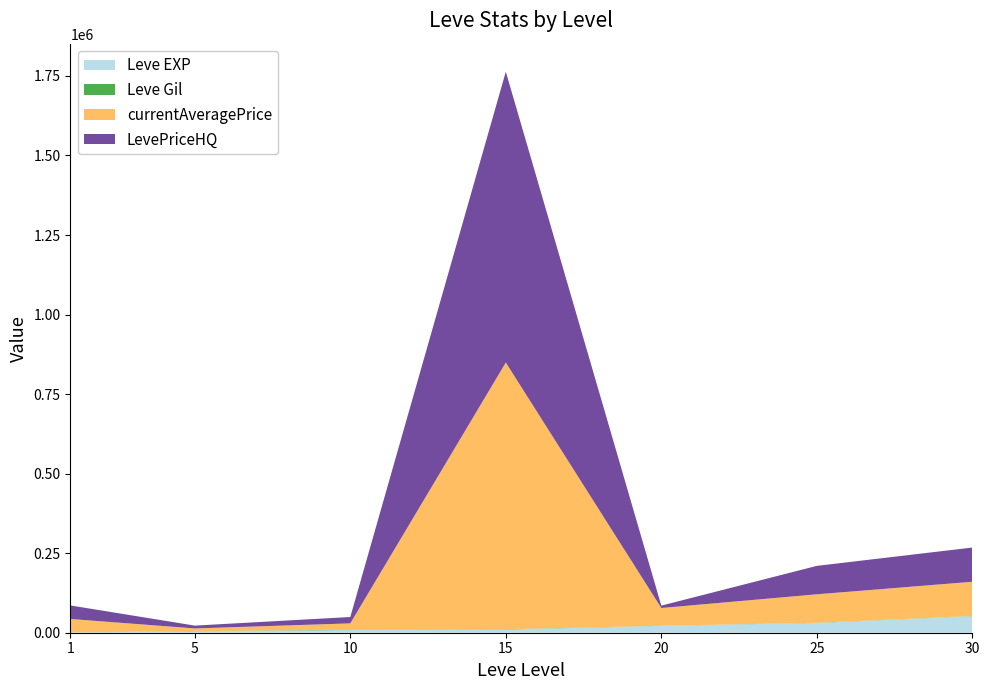

Reading right to left, extract all data points from this chart.

Leve EXP: 30=52220	25=30820	20=21600	15=10100	10=8430	5=4660	1=630
Leve Gil: 30=460	25=562	20=295	15=920	10=990	5=840	1=112
currentAveragePrice: 30=107516	25=89357	20=55802	15=838159	10=20000	5=8000	1=42501
LevePriceHQ: 30=107516	25=89357	20=7500	15=914037	10=20000	5=8850	1=42501